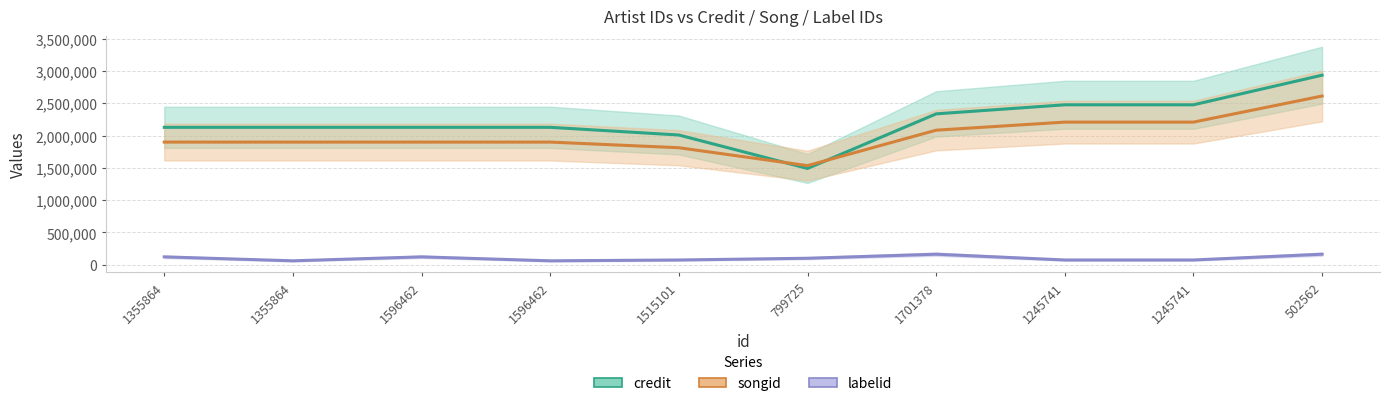

The songid series shows 2612373 at 502562. True or false?

True